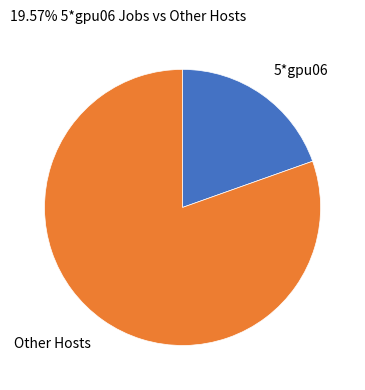

Which has a higher value, Other Hosts or 5*gpu06?

Other Hosts